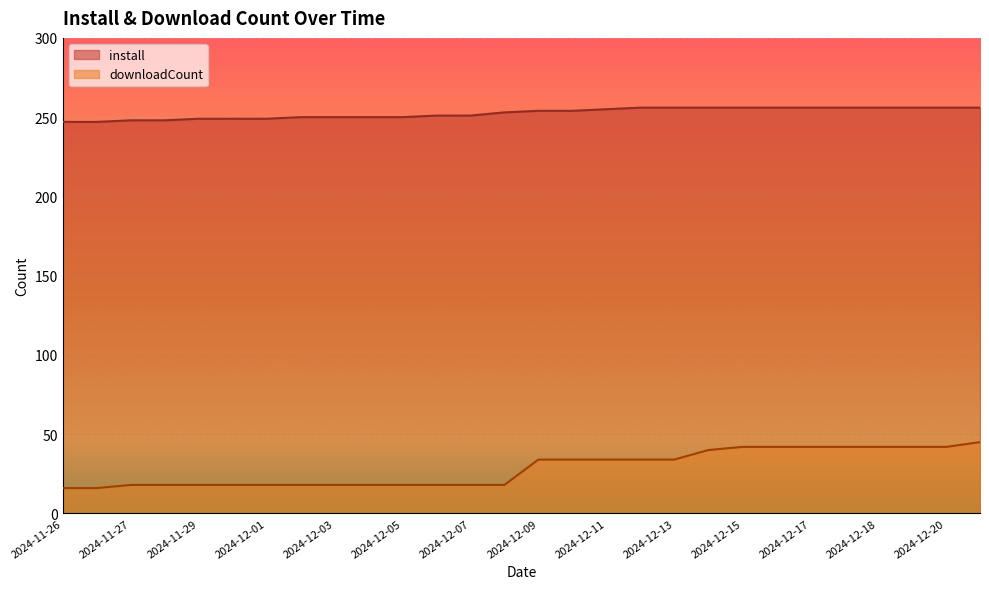

At which label does downloadCount reach its peak?

2024-12-21